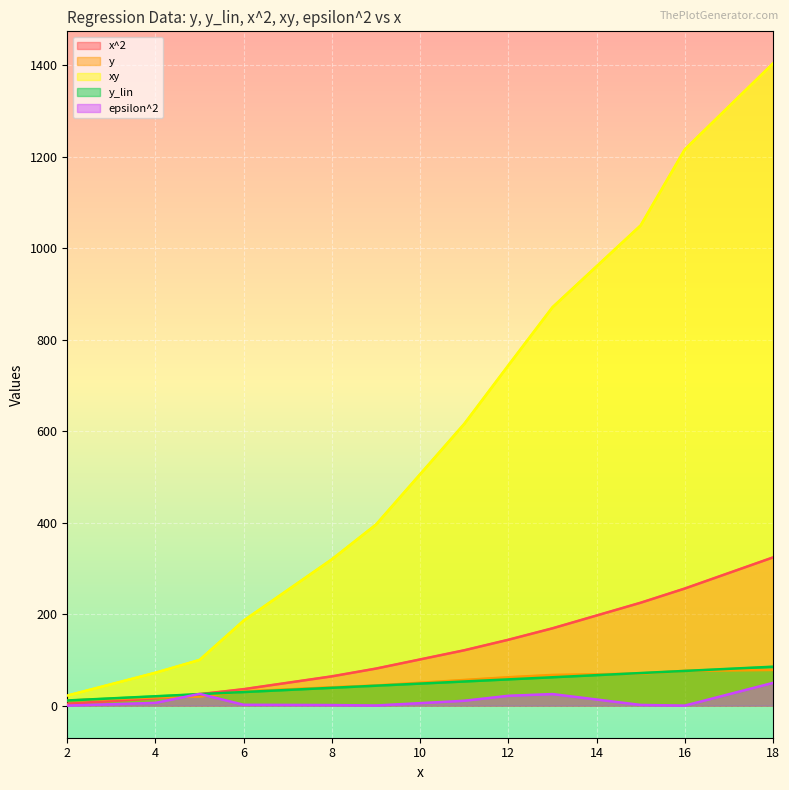

What is the difference between the y values at 11 and 8?

16.0